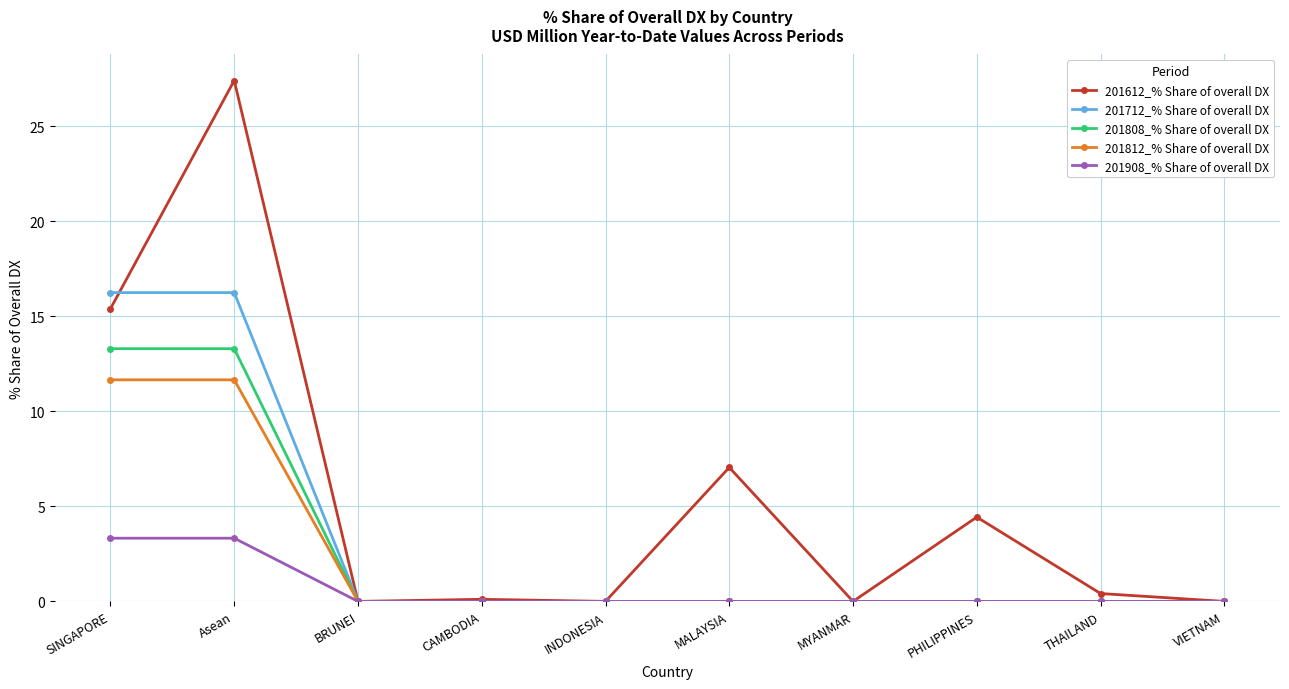

How many lines are shown in the chart?

5